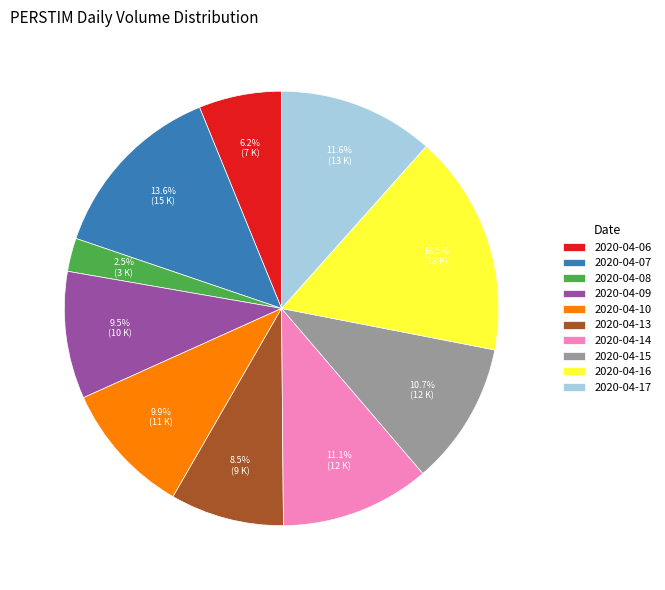

How many segments does this pie chart have?

10